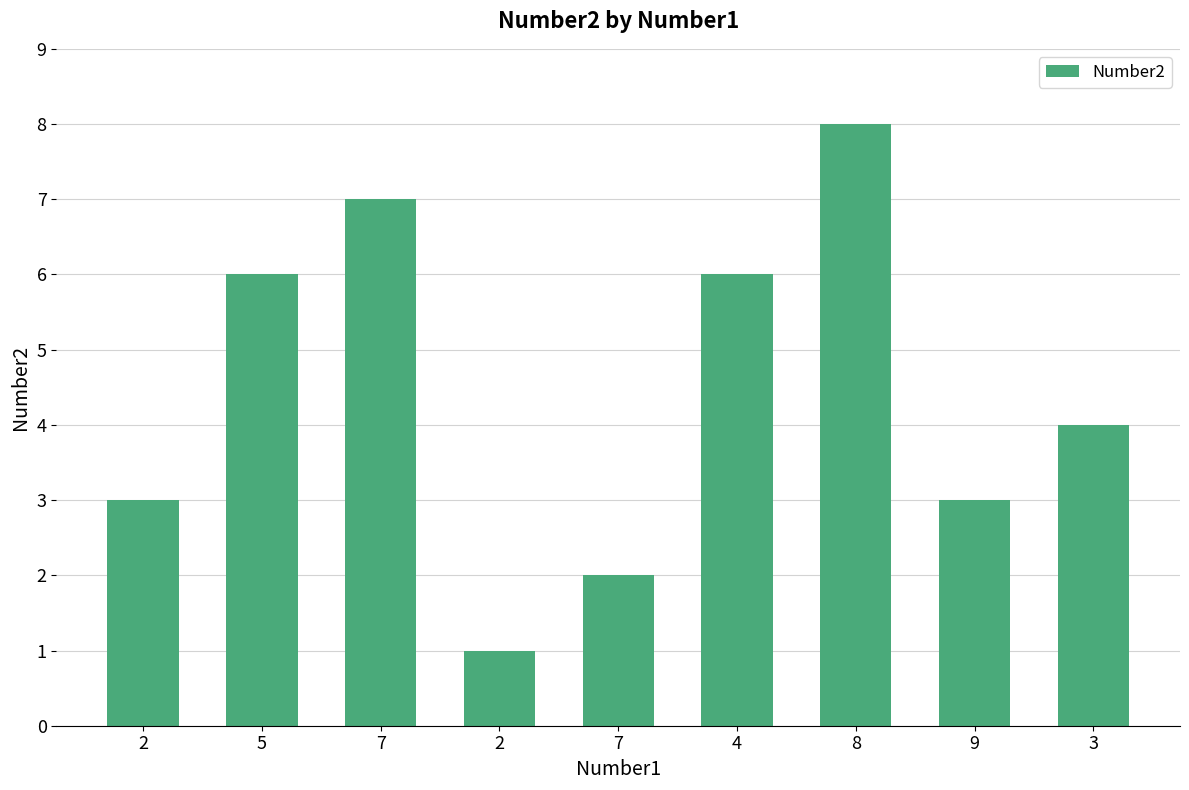

Count the number of data series in this chart.

1